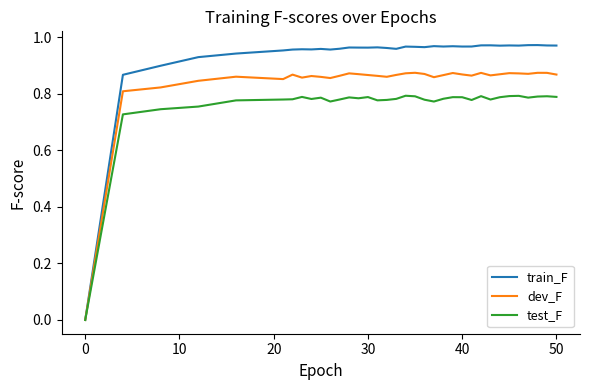

Which series has the largest total across all categories?

train_F